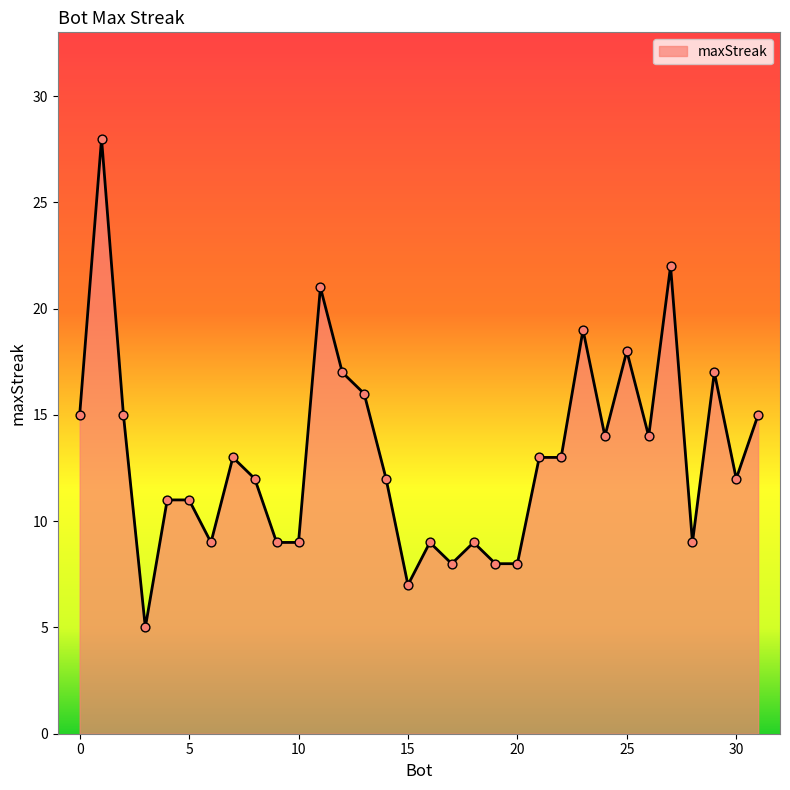

What is the smallest value displayed?

5